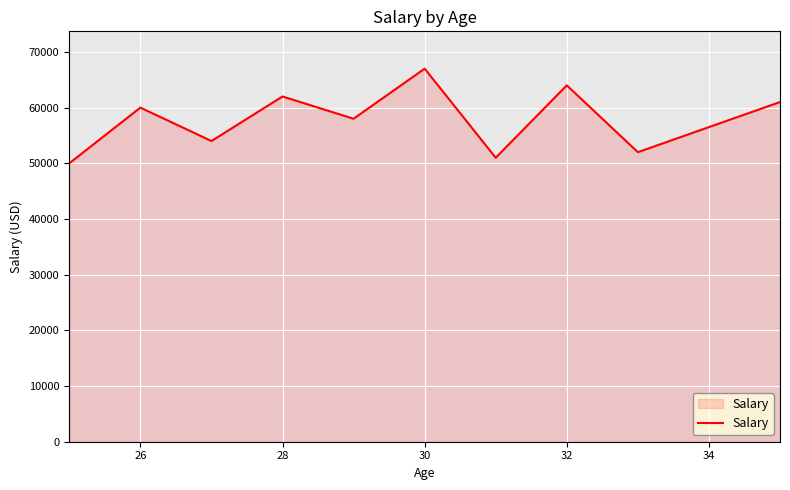

What is the difference between the maximum and minimum values?

17000